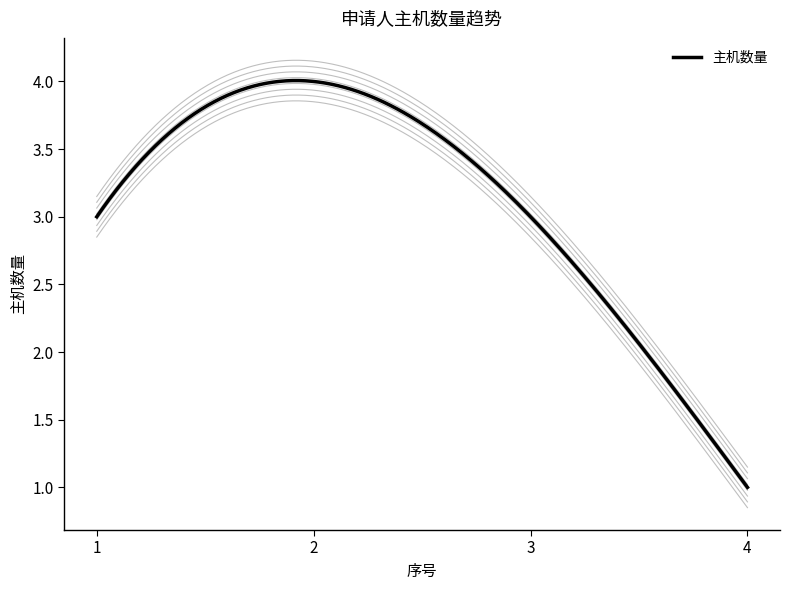

List the labels in order of value, smallest first.

4, 1, 3, 2